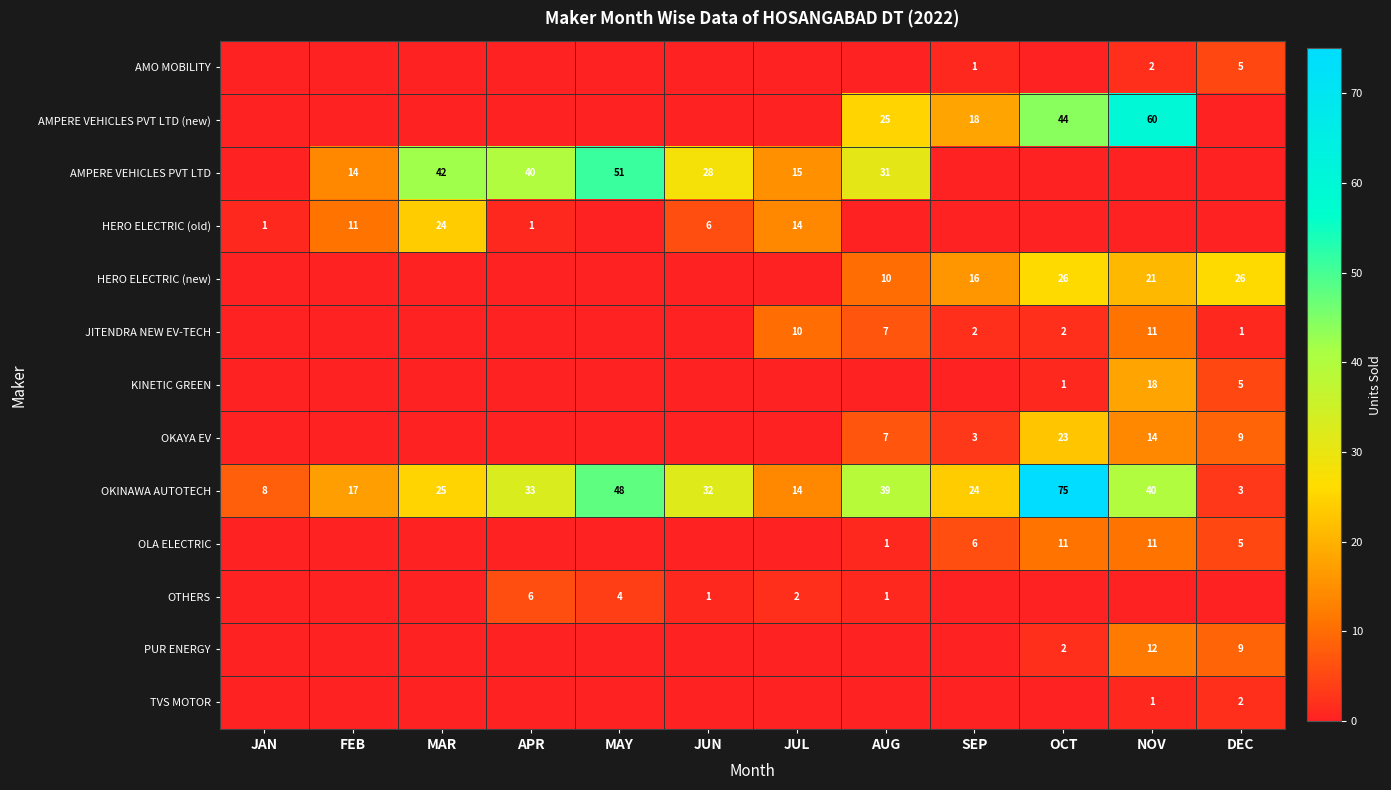

How many series are shown in this chart?

13